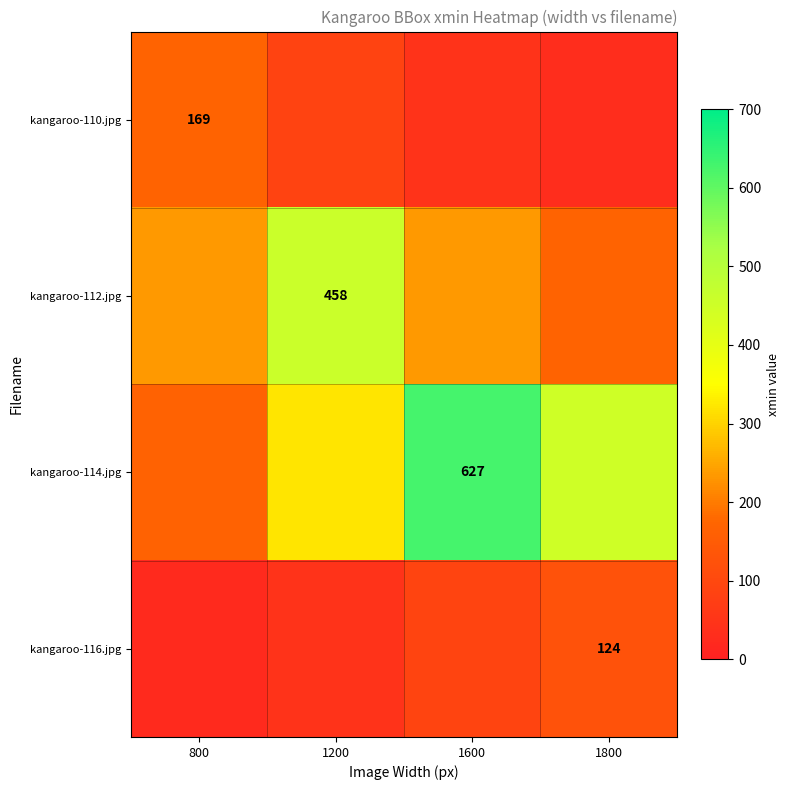

What is the sum of the kangaroo-116.jpg values at 800 and 1200?

69.0